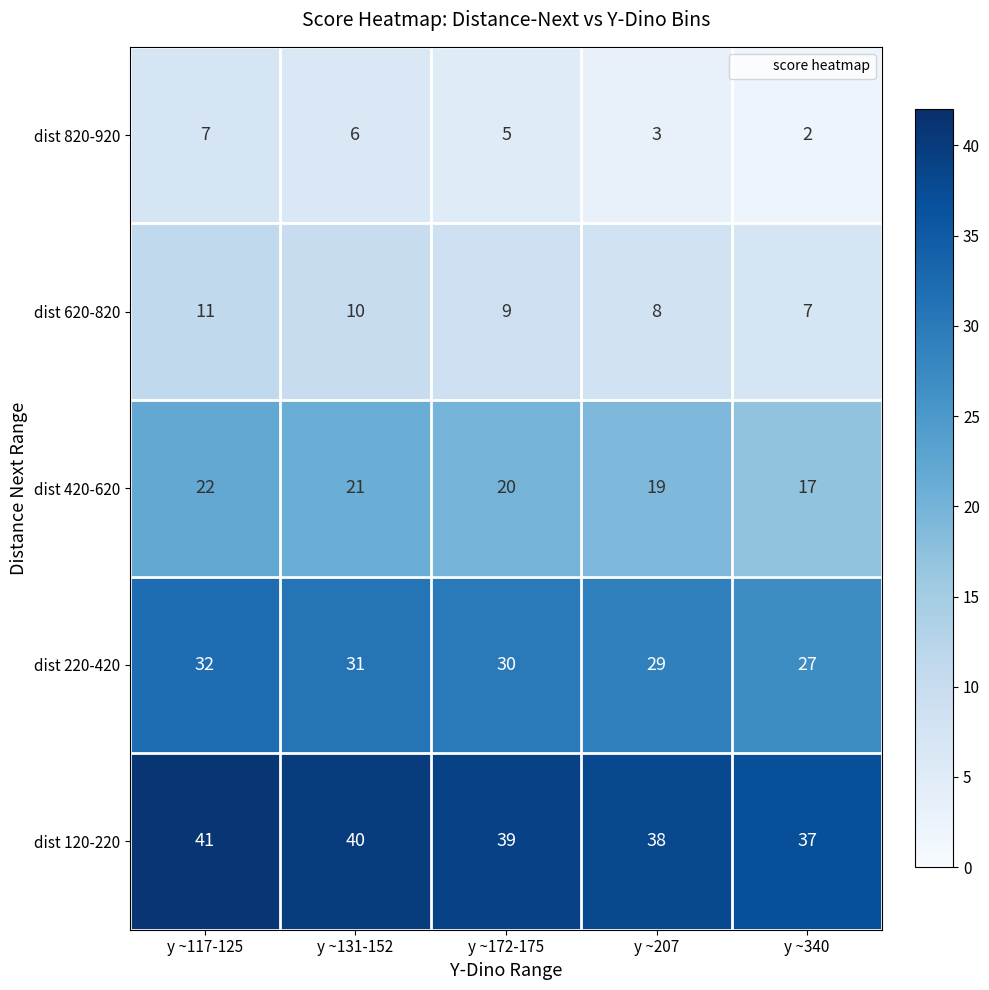

What is the greatest value displayed?

41